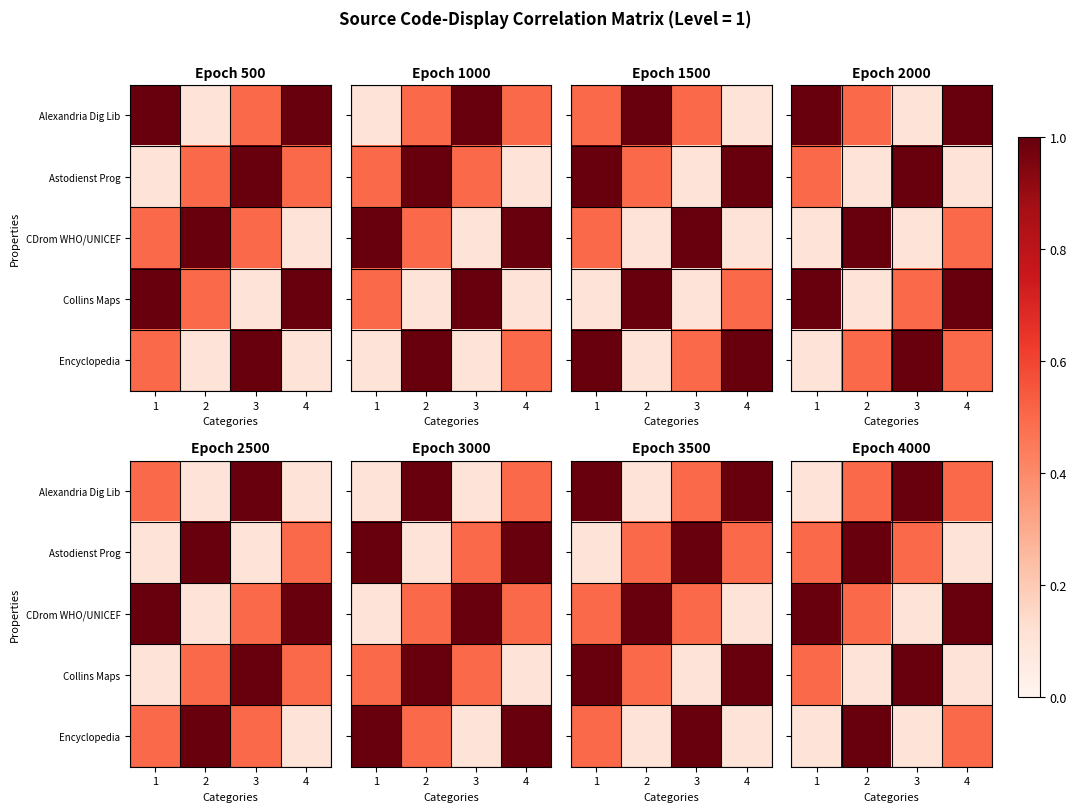

Is it true that Encyclopedia equals 0.1 at 3?

True